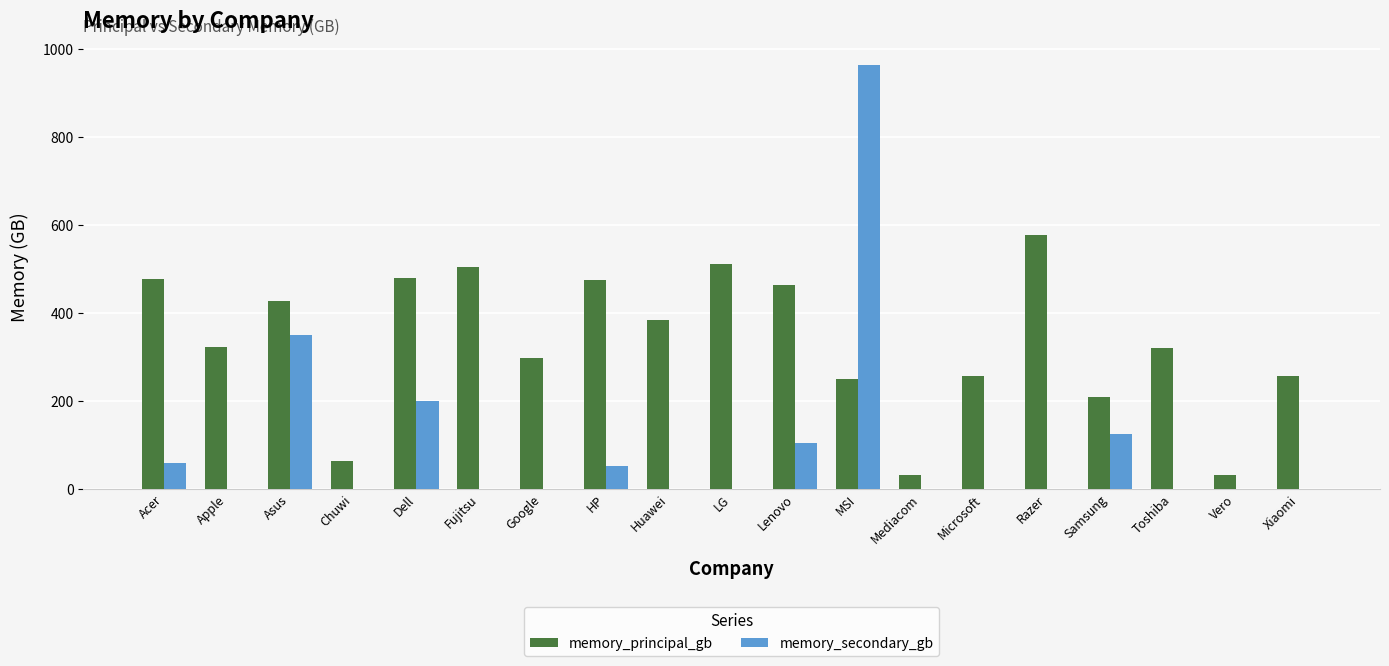

At which category is the sum across all series the highest?

MSI